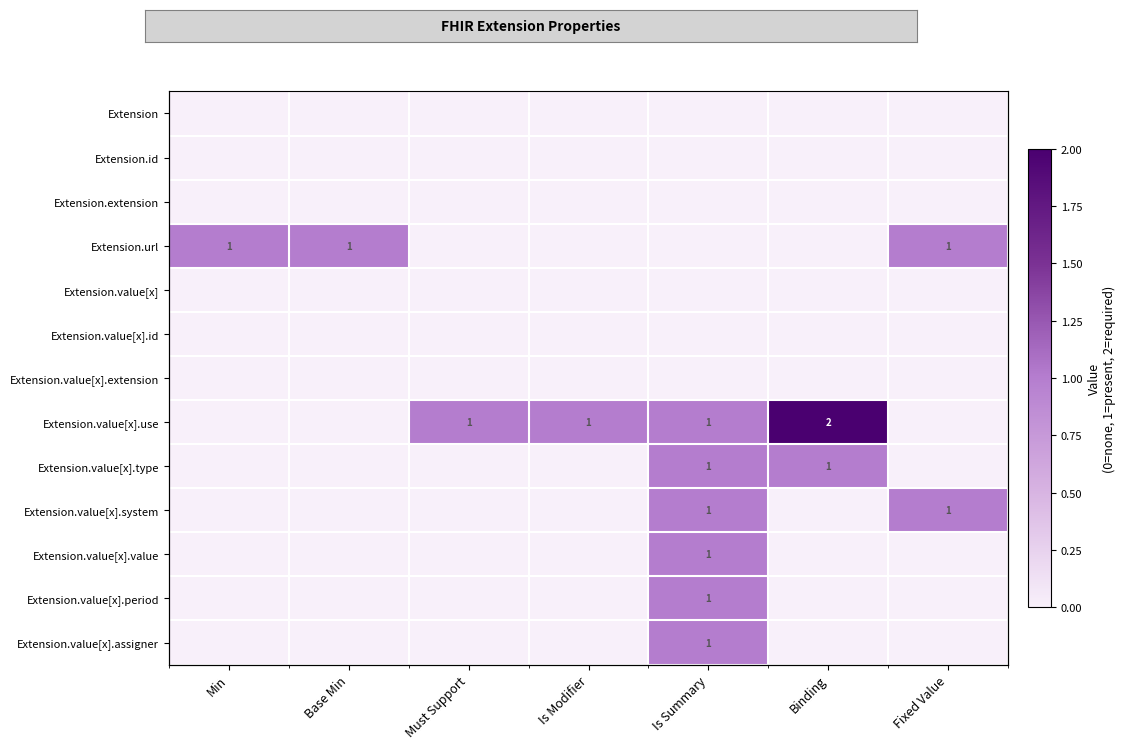

True or false: Extension.value[x].assigner has a value of 0 at Binding.

False